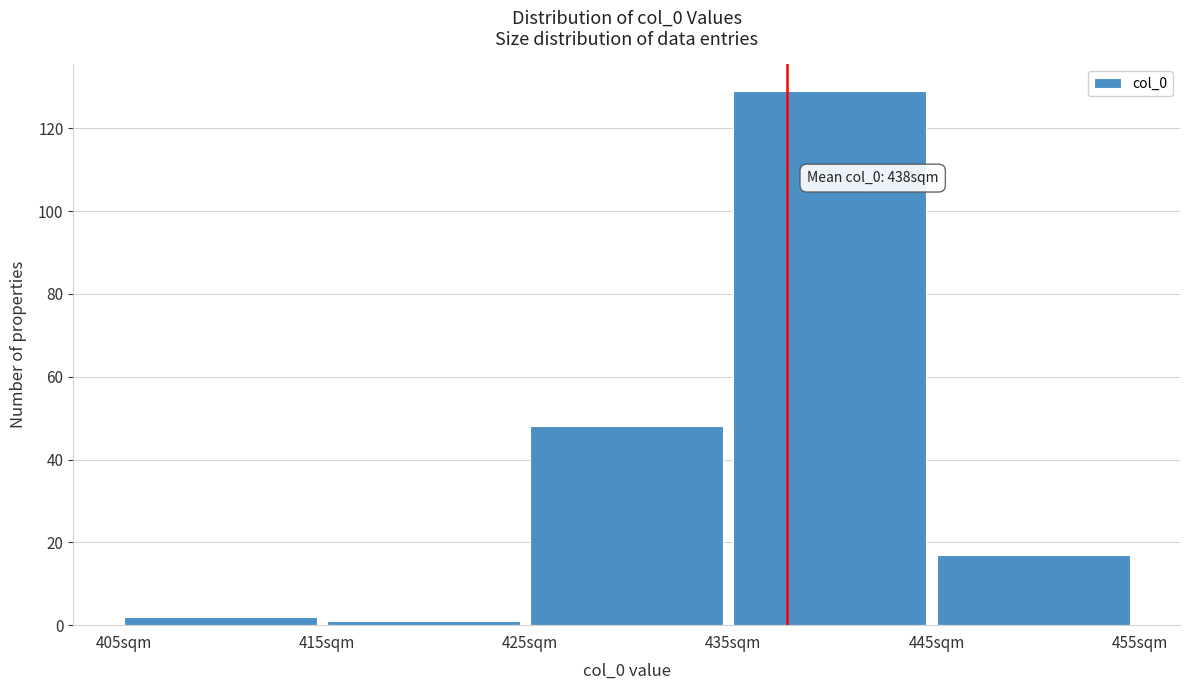

Over which range of the x-axis is the bar tallest?

435 to 445